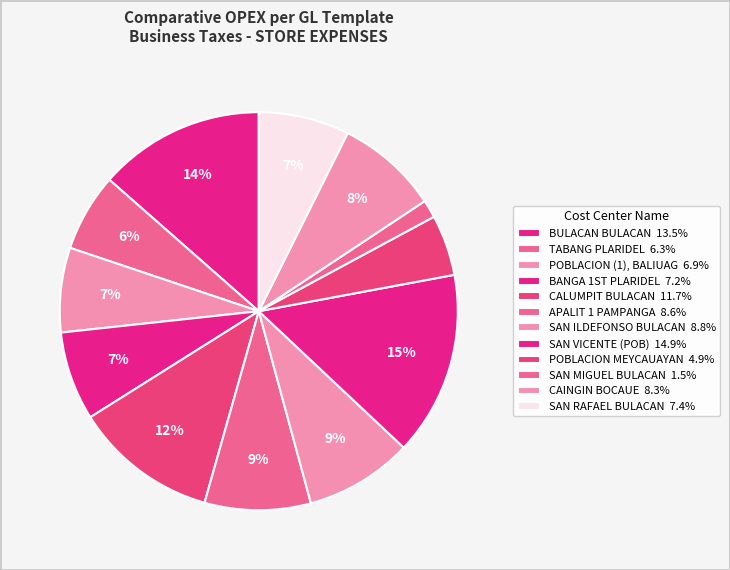

Does CAINGIN BOCAUE represent more than half of the total?

No